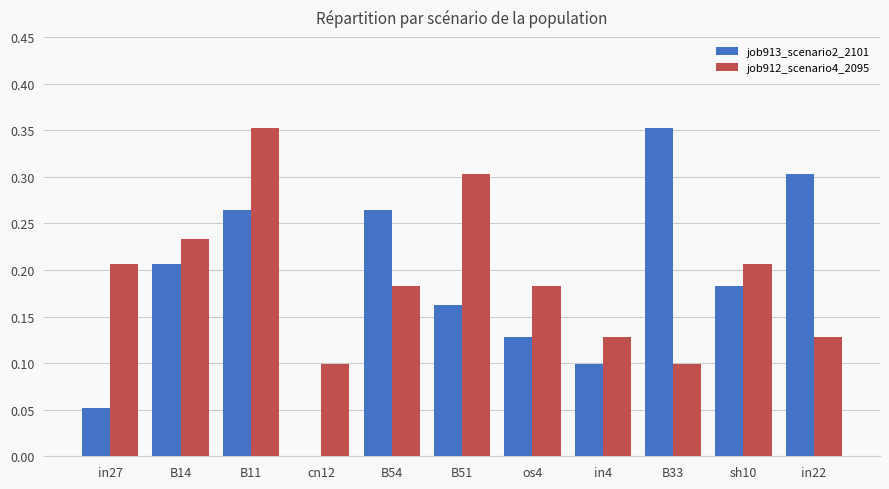

Between sh10 and in22, which series saw the biggest shift?

job913_scenario2_2101